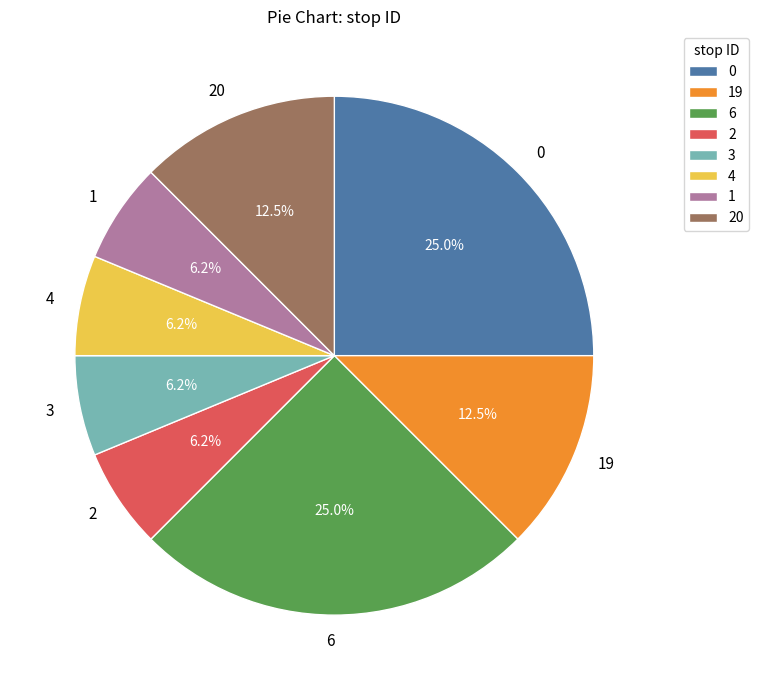

How many segments does this pie chart have?

8